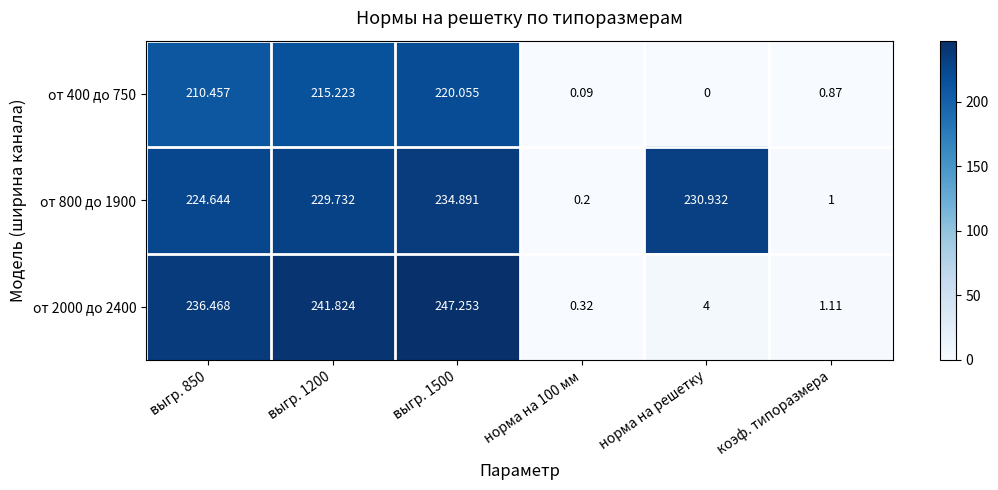

How many data points in от 2000 до 2400 are less than 236?

3